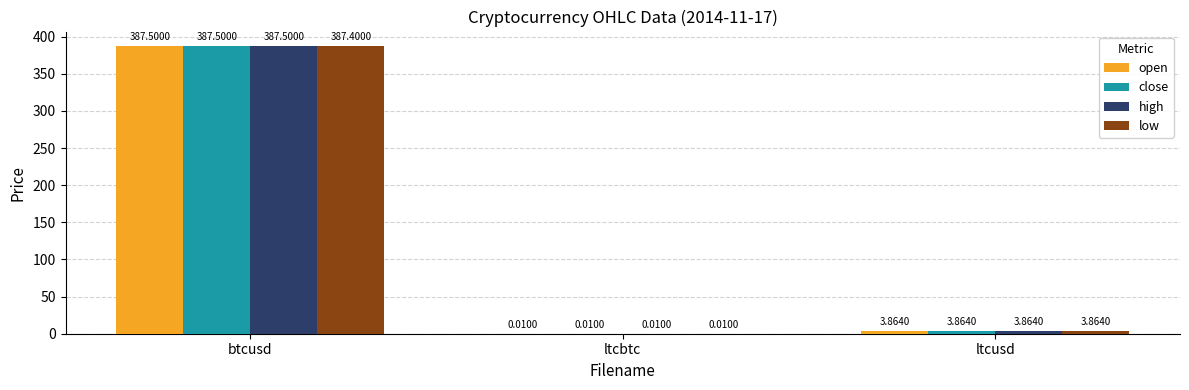

At which label does open reach its peak?

btcusd